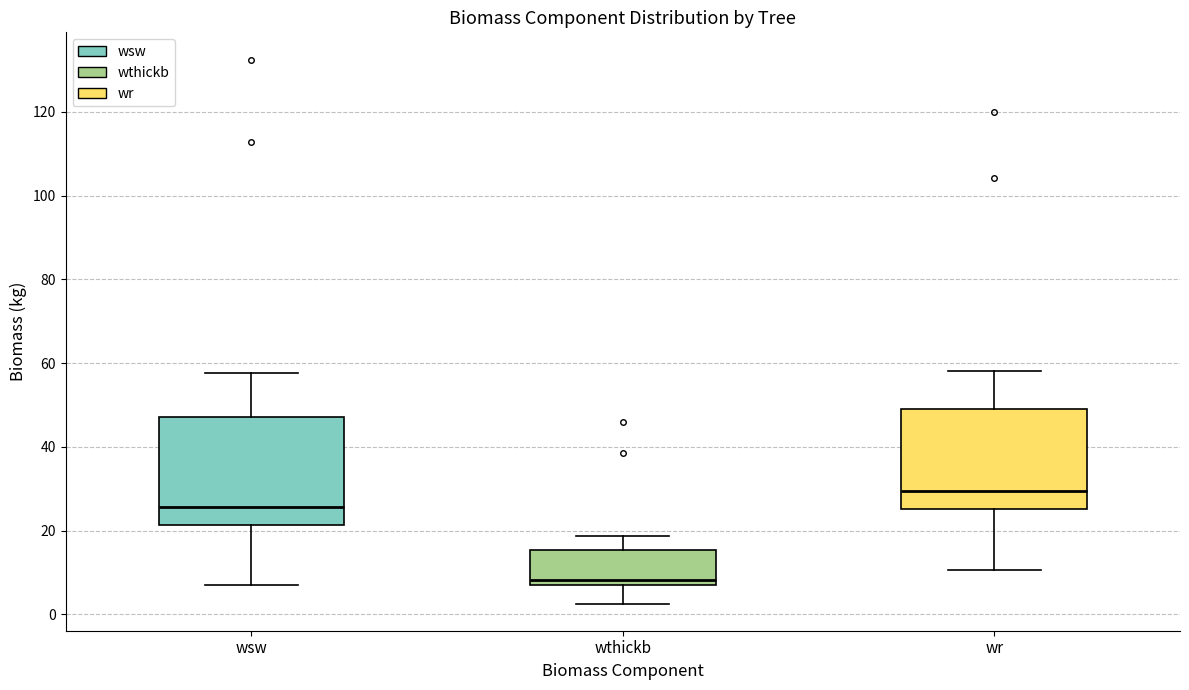

Reading left to right, transcribe this box plot: for each box, give where its median line is, the range the box spans, and where its two whiskers end, as read against the y-axis. The values are not printed on the chart, so give them approximately, as read against the axis.

wsw: median 26, box 22 to 48, whiskers 8 to 58
wthickb: median 8, box 6 to 16, whiskers 2 to 18
wr: median 30, box 26 to 48, whiskers 10 to 58